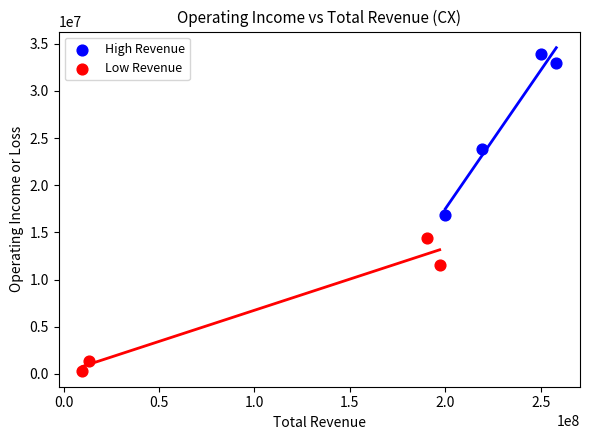

Which series contains the lowest Y value?

Low Revenue